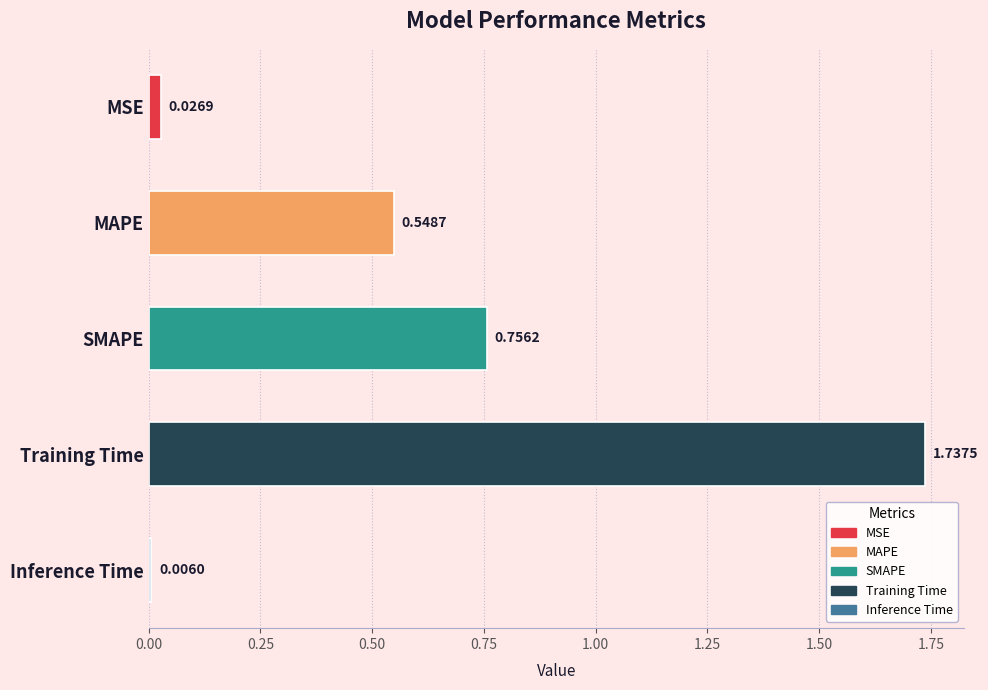

Rank the categories by value from lowest to highest.

Inference Time, MSE, MAPE, SMAPE, Training Time